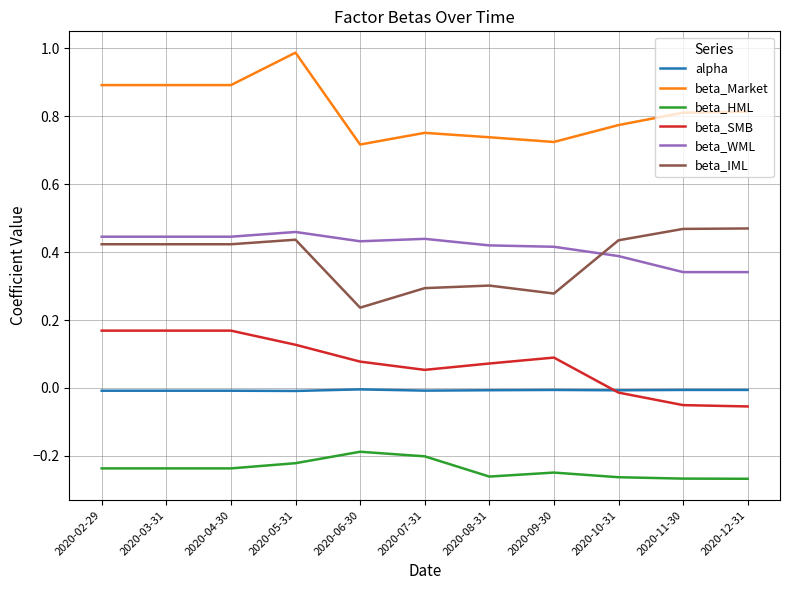

Does the chart display data point markers on the line(s)?

No